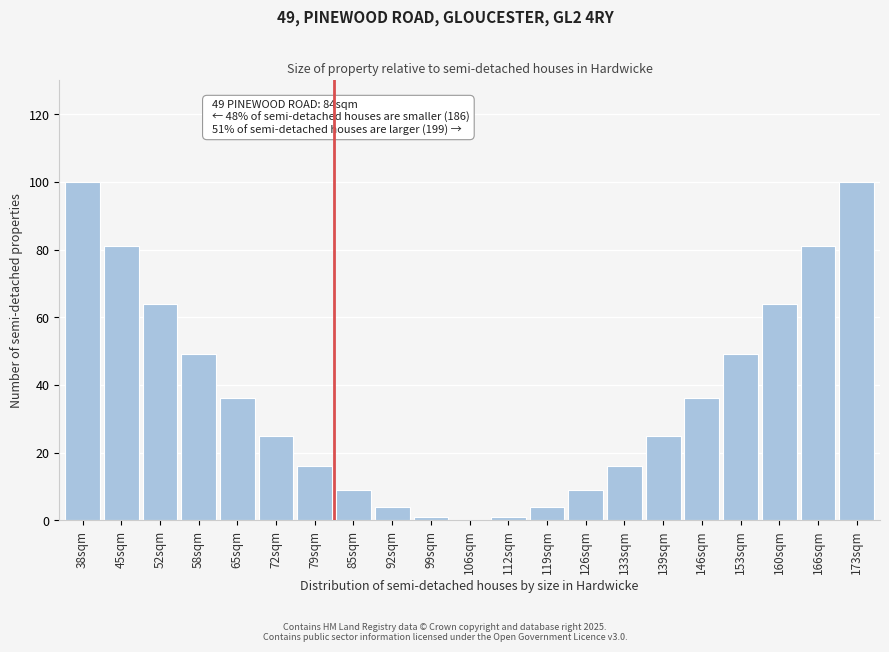

Reading right to left, extract all data points from this chart.

173sqm=100	166sqm=81	160sqm=64	153sqm=49	146sqm=36	139sqm=25	133sqm=16	126sqm=9	119sqm=4	112sqm=1	106sqm=0	99sqm=1	92sqm=4	85sqm=9	79sqm=16	72sqm=25	65sqm=36	58sqm=49	52sqm=64	45sqm=81	38sqm=100